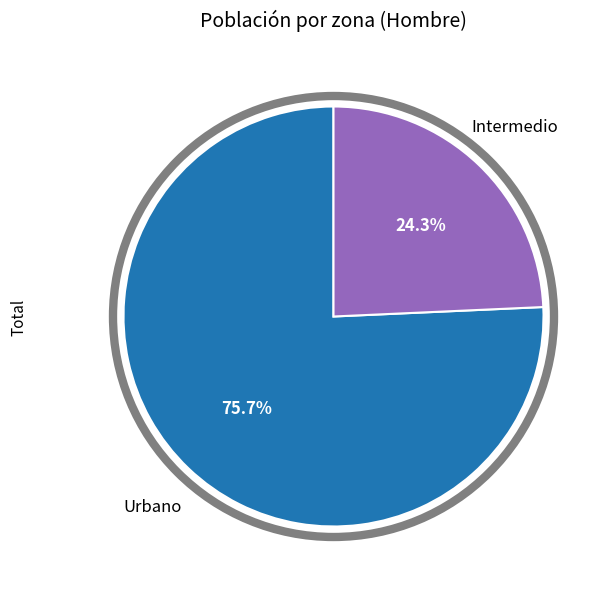

Does any single category account for the majority?

Yes